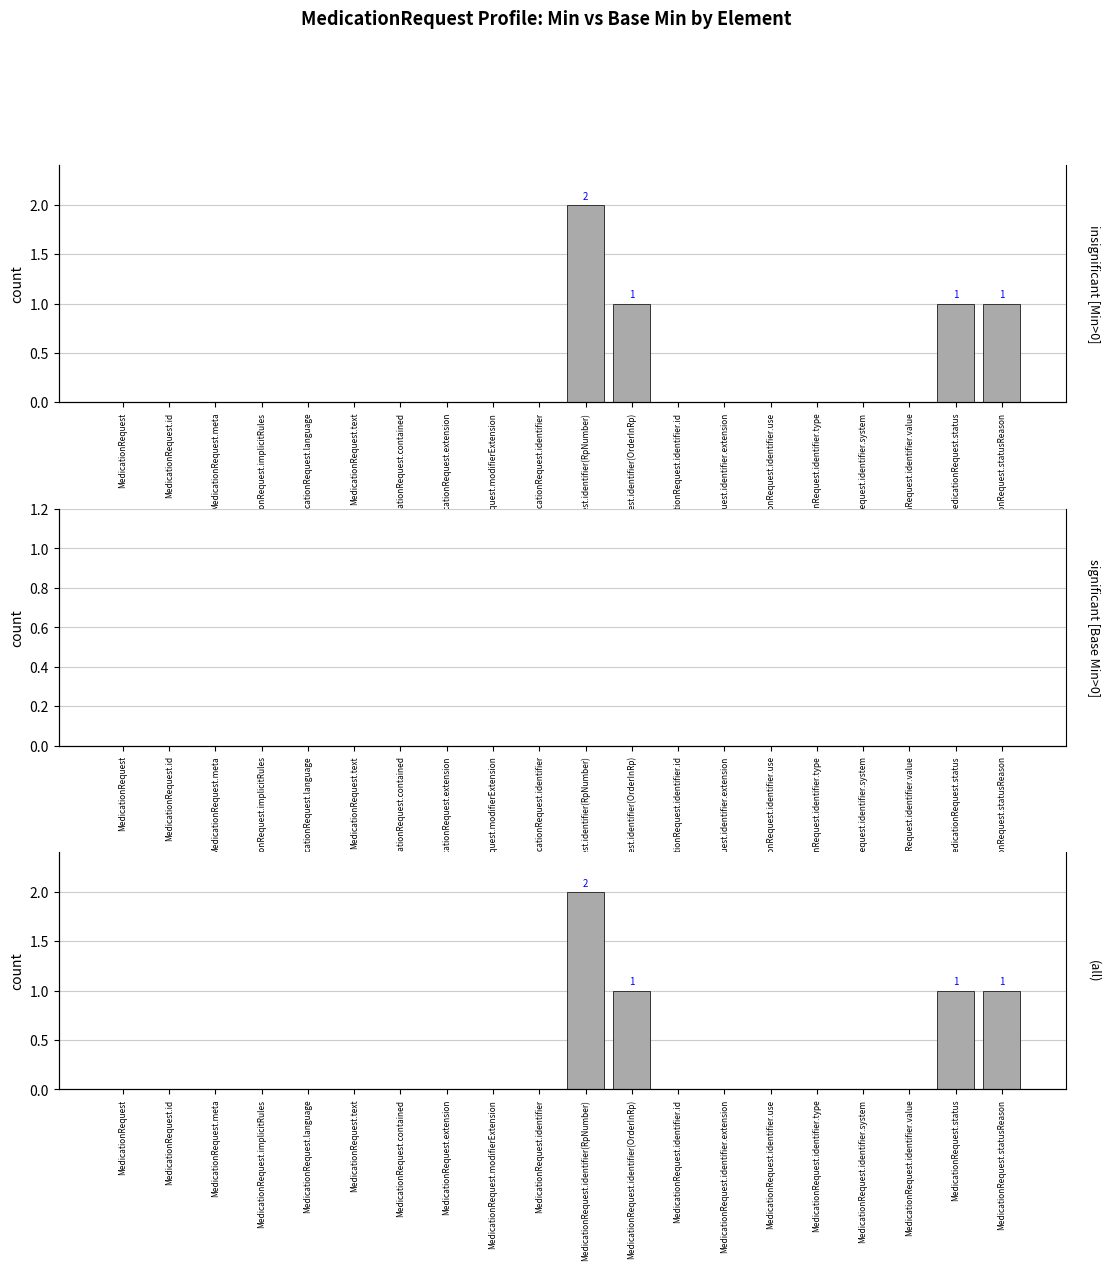

Reading left to right, what are all the values shown in this chart?

insignificant [Min>0]: 0	0	0	0	0	0	0	0	0	0	2	1	0	0	0	0	0	0	1	1
significant [Base Min>0]: 0	0	0	0	0	0	0	0	0	0	0	0	0	0	0	0	0	0	0	0
(all): 0	0	0	0	0	0	0	0	0	0	2	1	0	0	0	0	0	0	1	1